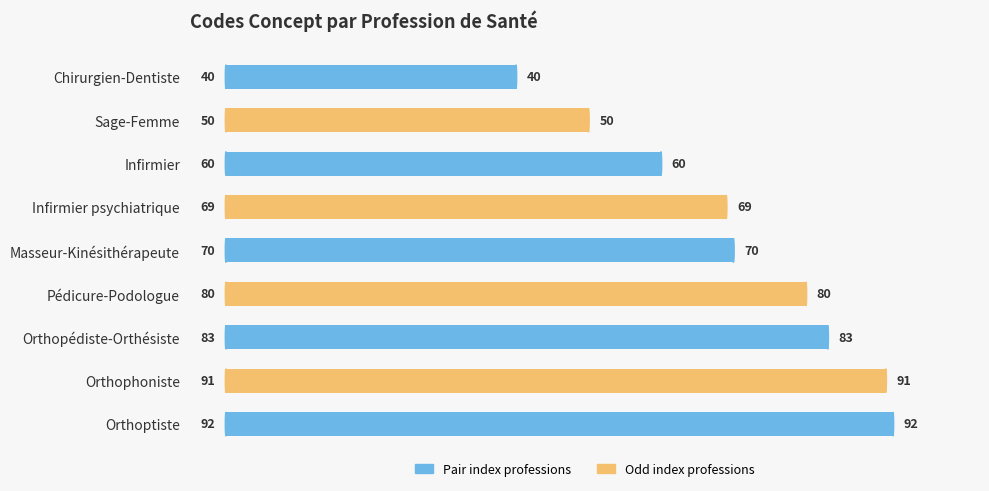

How many categories are shown in the chart?

9